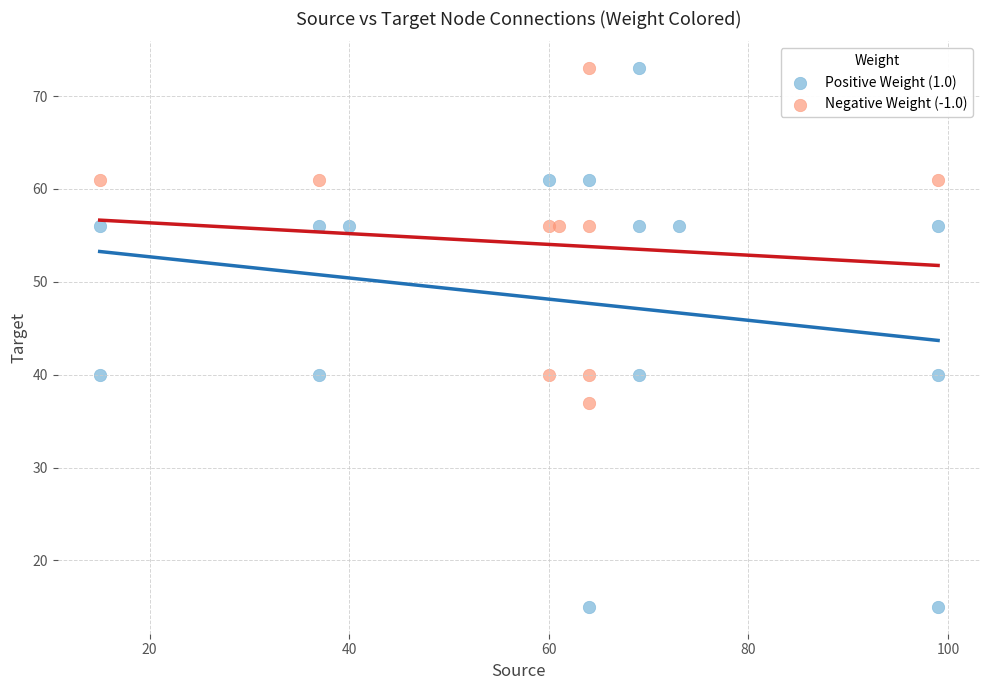

Which series has the largest Y range (max minus min)?

Positive Weight (1.0)